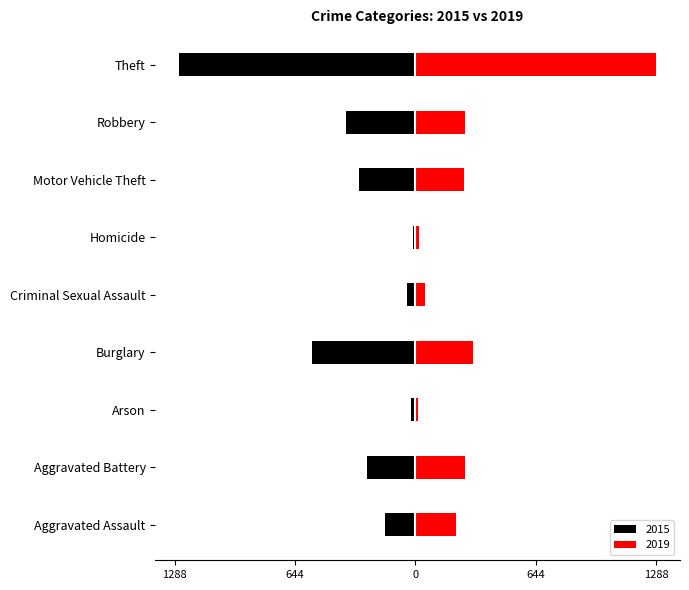

How many groups of bars are there?

9